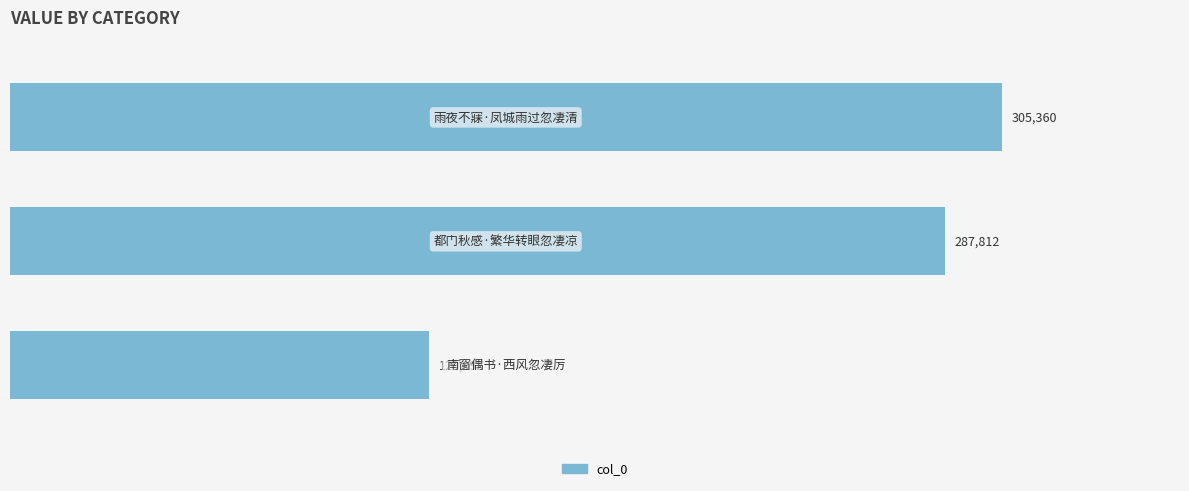

Does the chart contain any negative values?

No